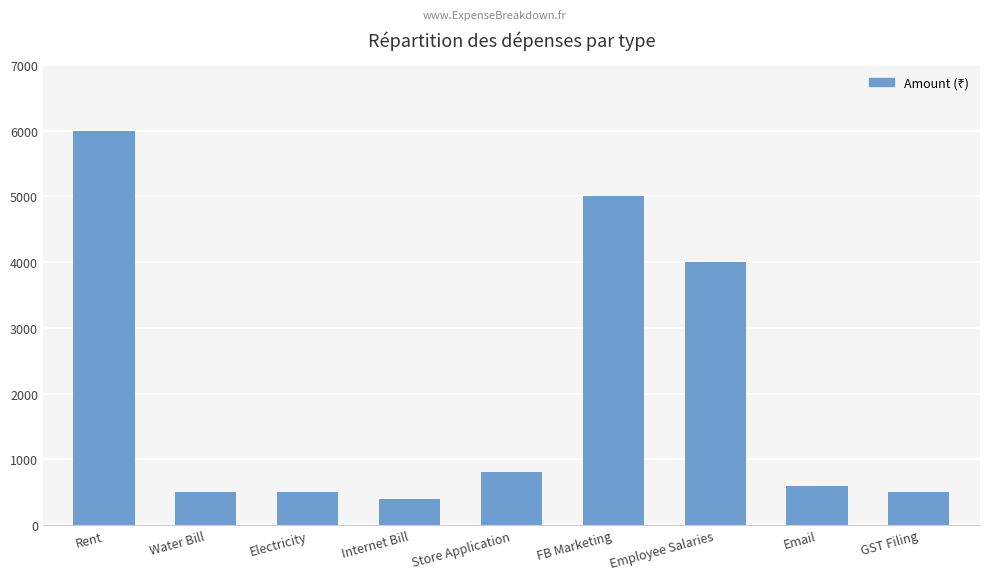

What is the value of the 3rd bar from the left?

500